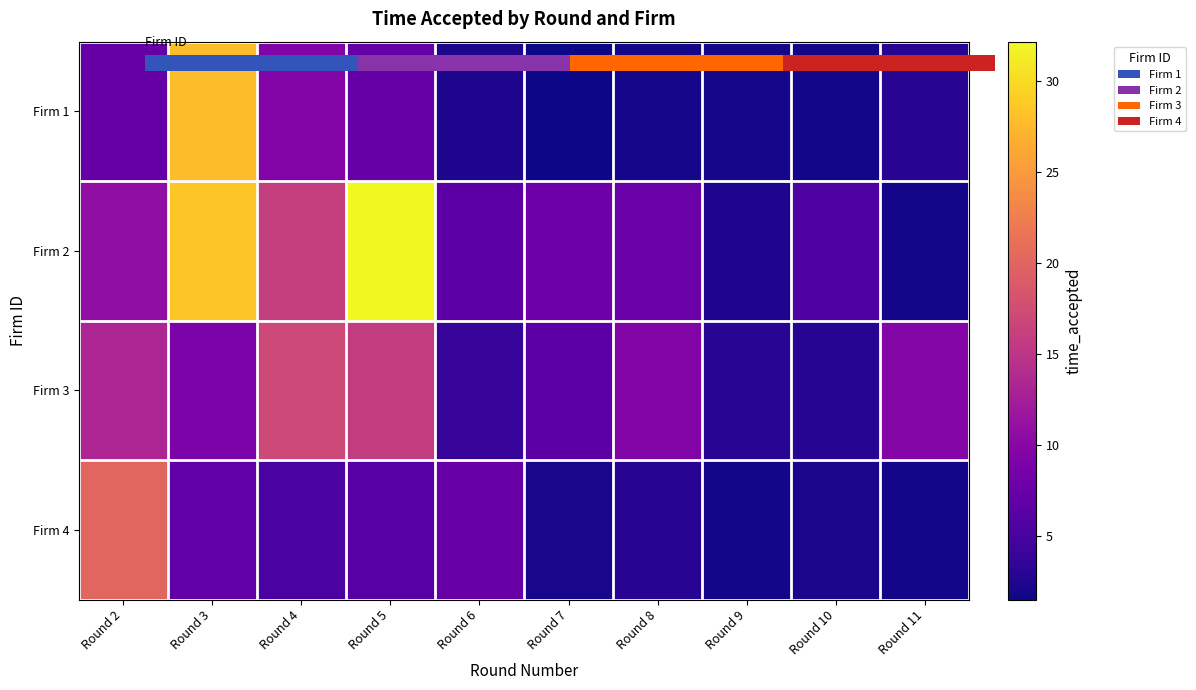

What is the smallest value displayed?

1.5